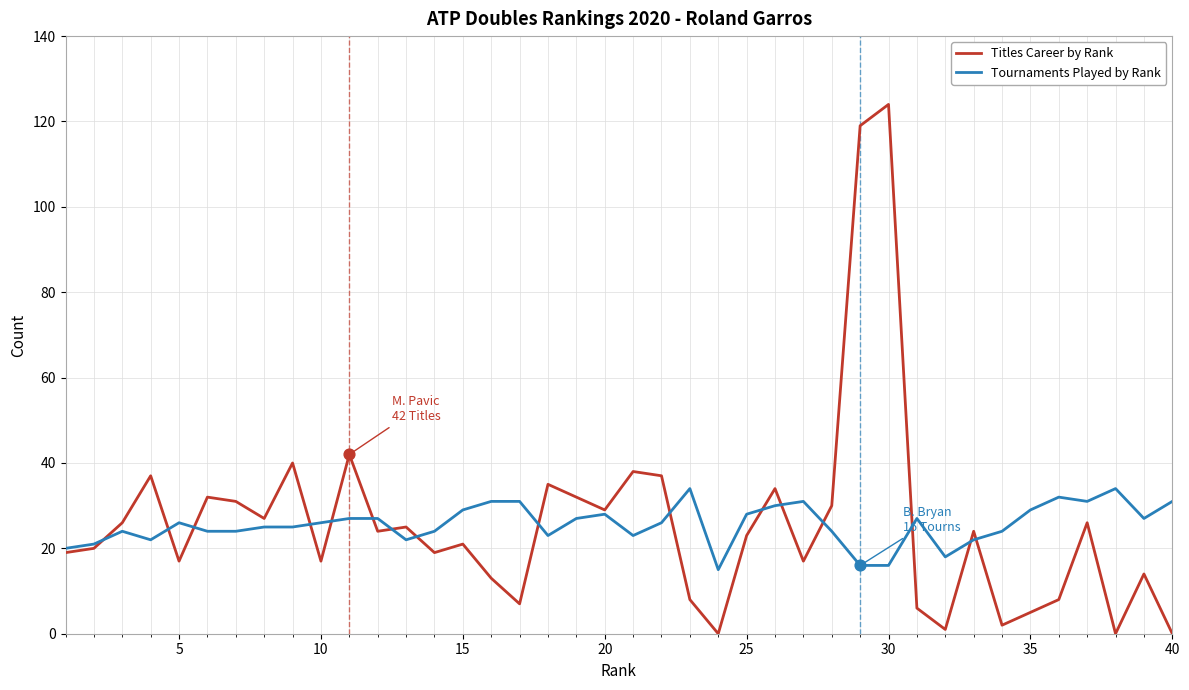

List the series in order of their peak value, highest first.

Titles Career by Rank, Tournaments Played by Rank